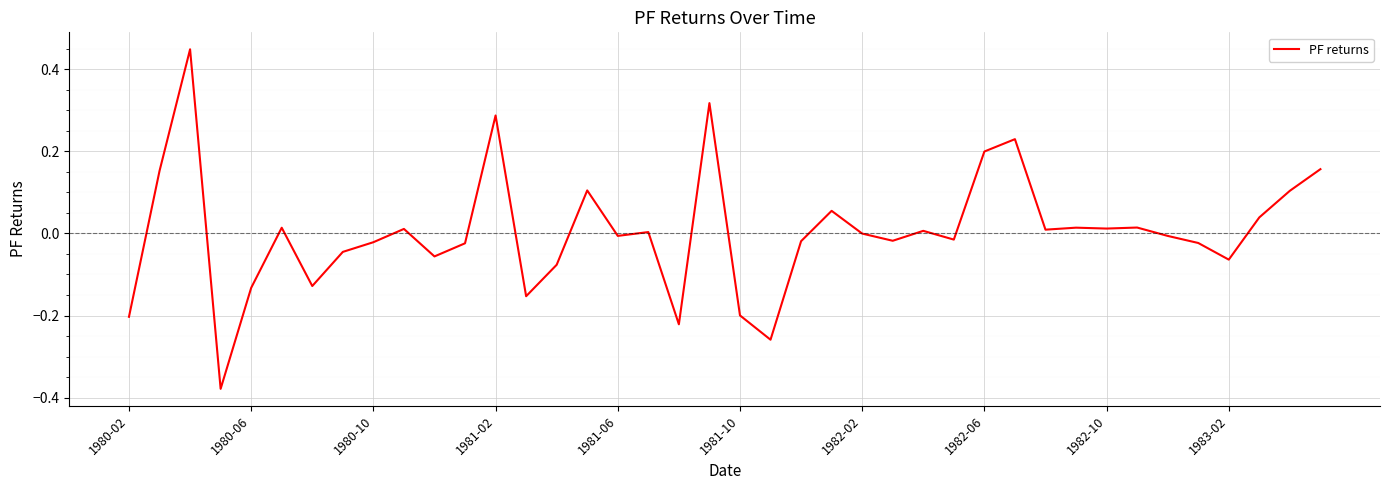

True or false: there are more than 1 points higher than both neighbors.

True